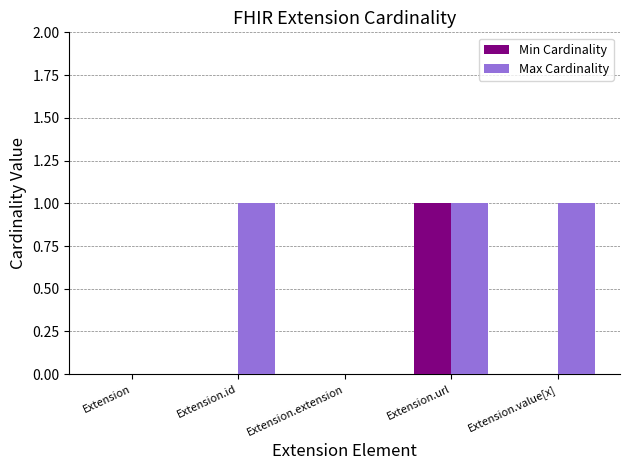

How many groups of bars are there?

5